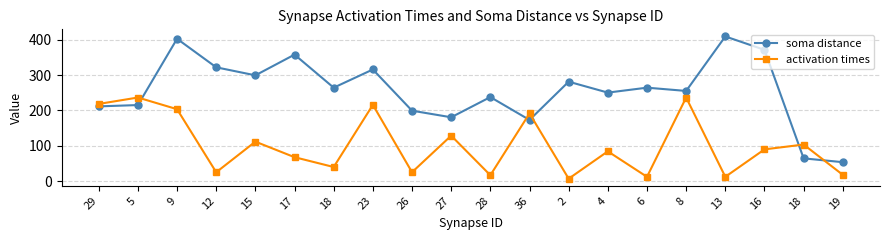

What is the value of the activation times point at the 1st from the left?

218.4